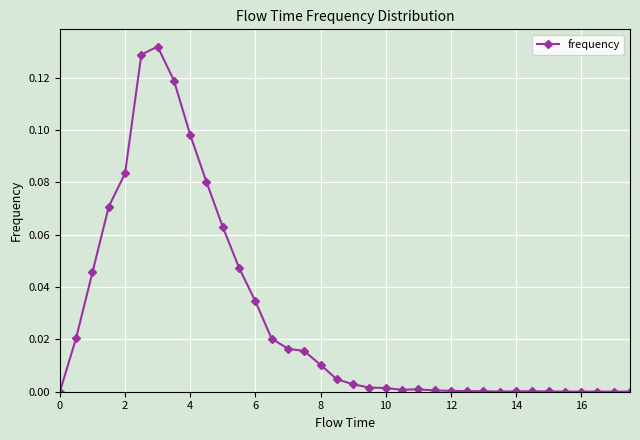

How many lines are shown in the chart?

1